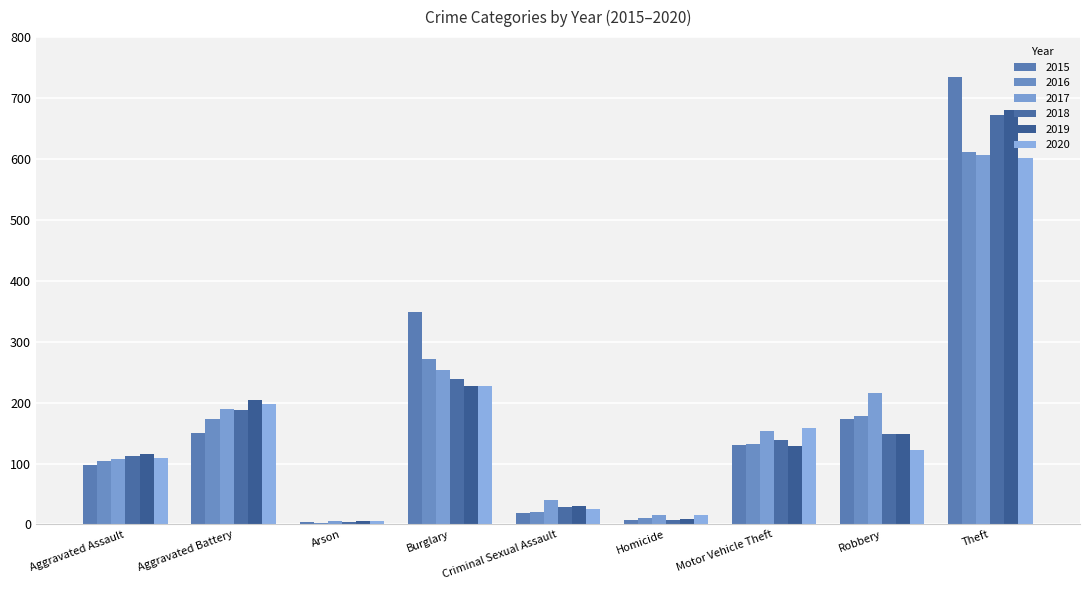

What is the difference between the 2020 values at Aggravated Battery and Homicide?

183